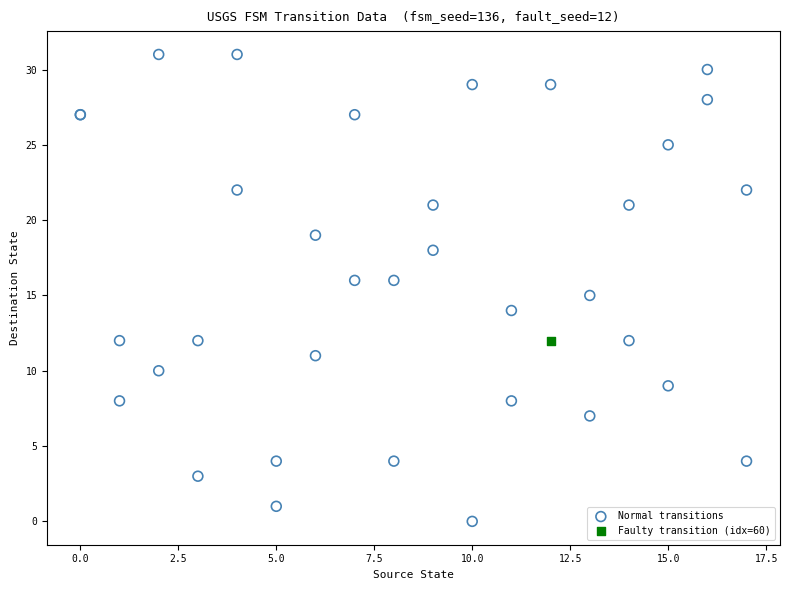

What are all the series names shown in the legend?

Normal transitions, Faulty transition (idx=60)